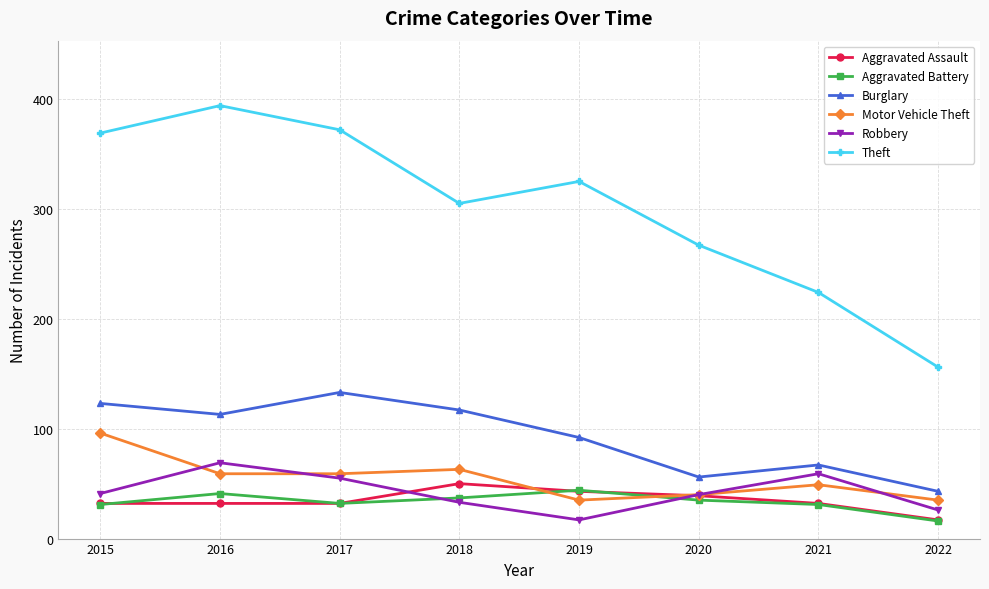

What is the value of the Aggravated Battery point at the 2nd from the left?

41